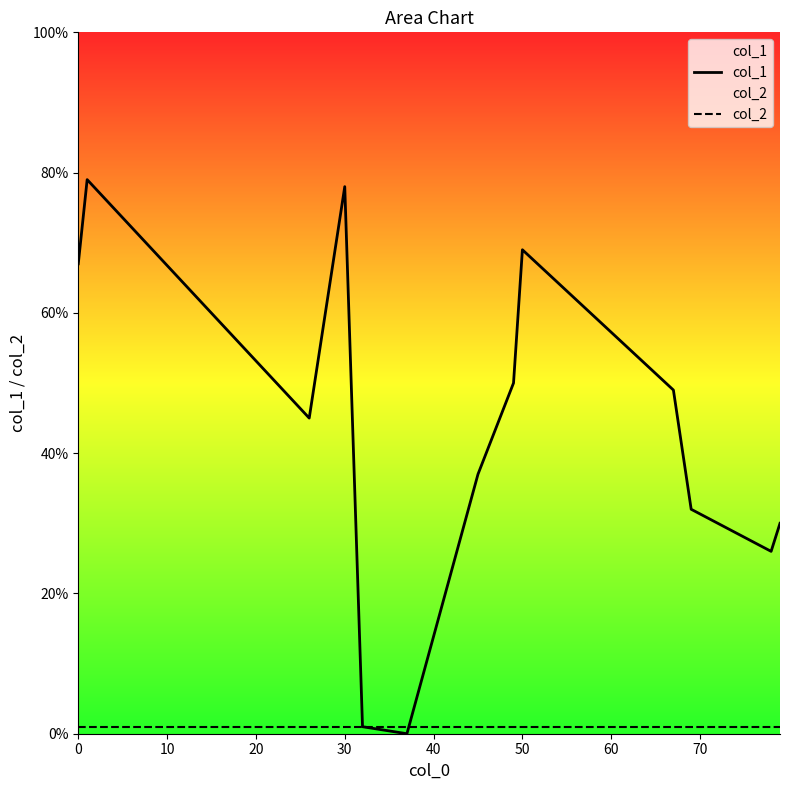

Which series ends up on top after the final intersection of col_1 and col_2?

col_1